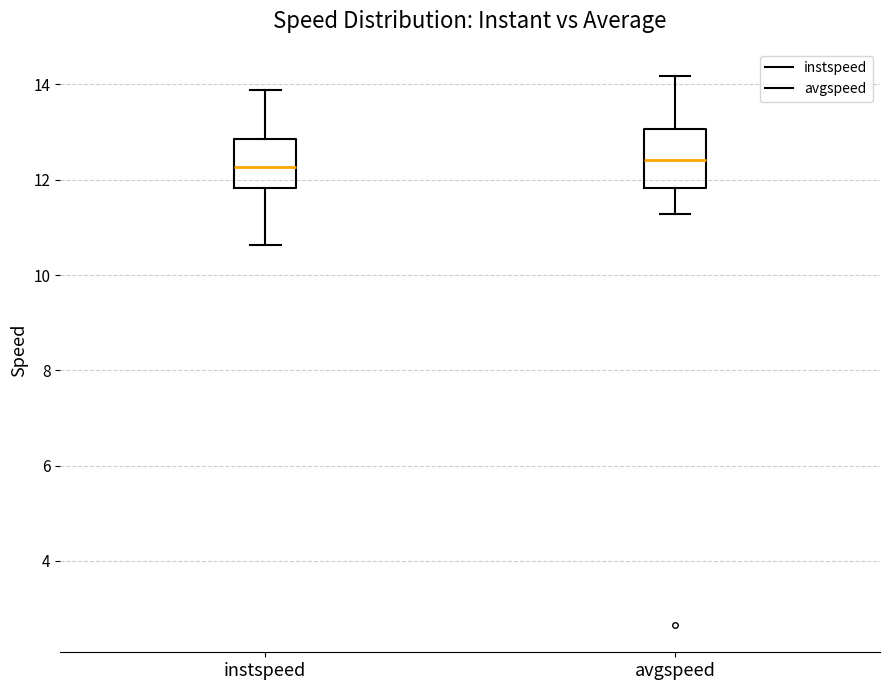

Where does the lower whisker of the box for avgspeed end on the y-axis? The values are not printed on the chart, so give them approximately, as read against the axis.

11.2